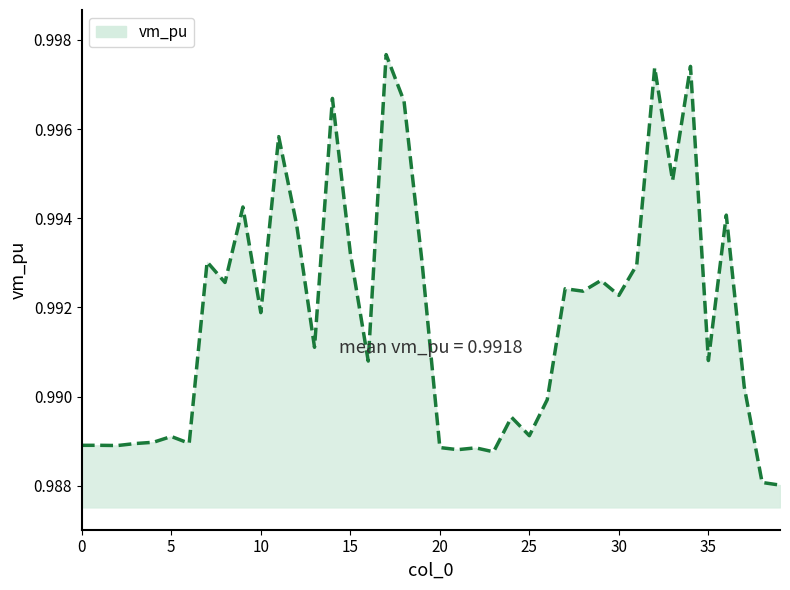

The chart shows a value of 1.3 at 15. True or false?

False